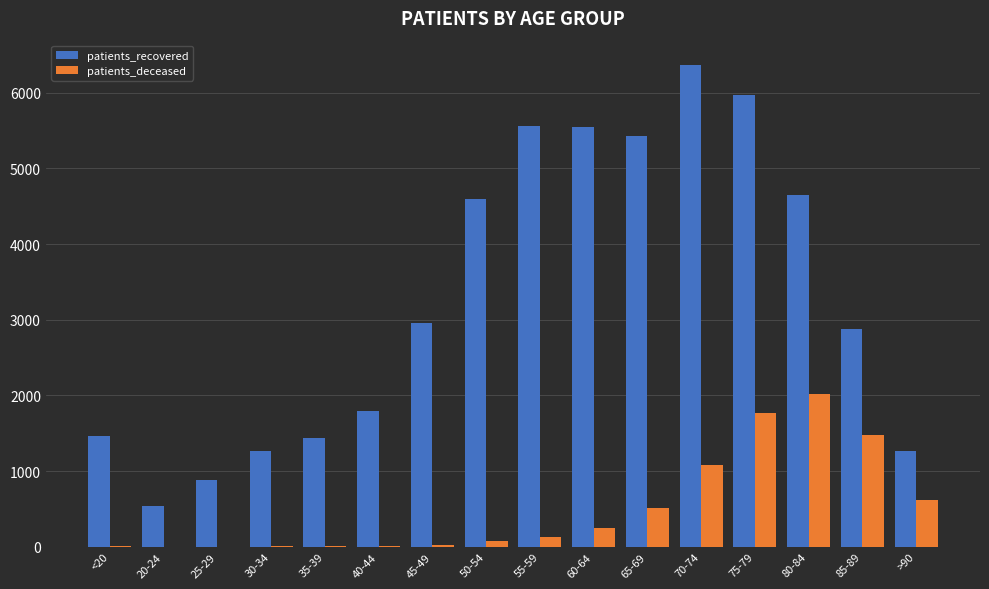

Are the bars grouped side by side (vs. stacked)?

Yes